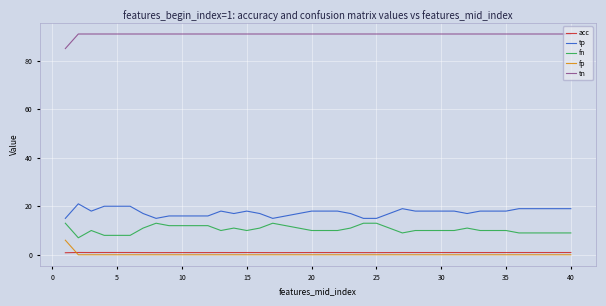

What is the difference between the second highest and minimum values in the fn series?

6.0